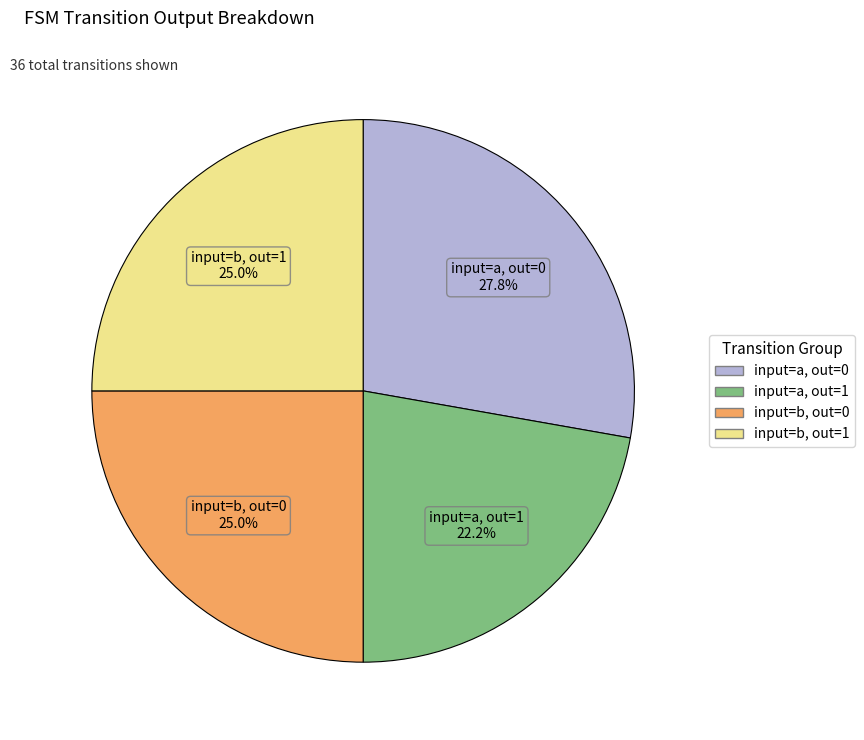

Does any single category account for the majority?

No